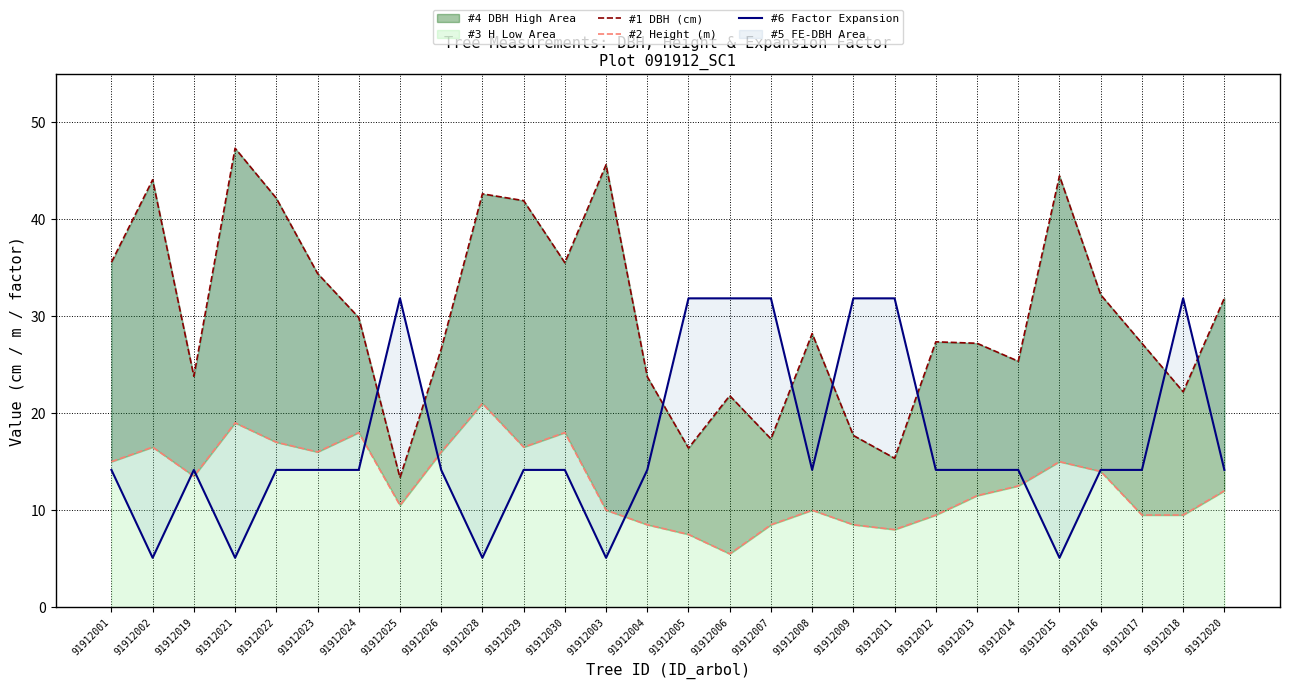

Is it true that #6 Factor Expansion equals 15.0 at 91912025?

False